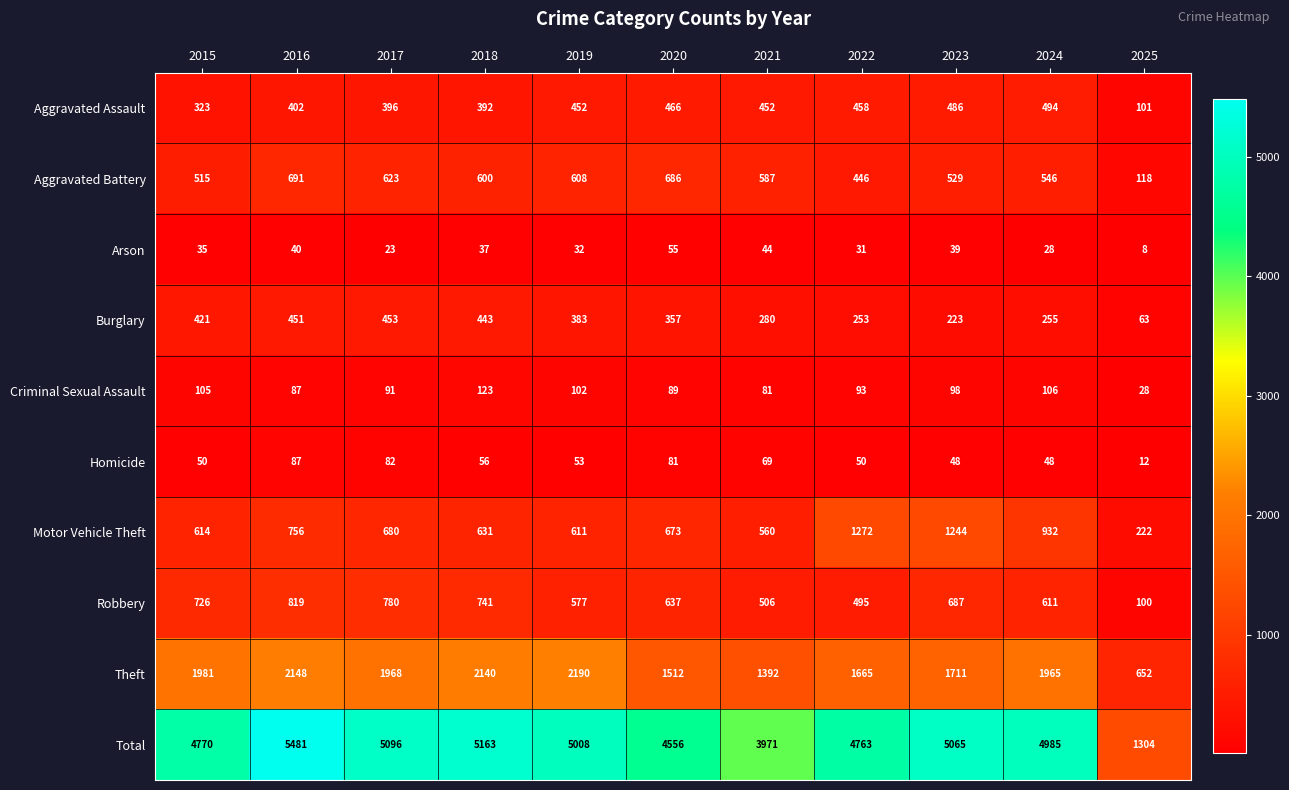

At which label does Criminal Sexual Assault first exceed 93?

2015